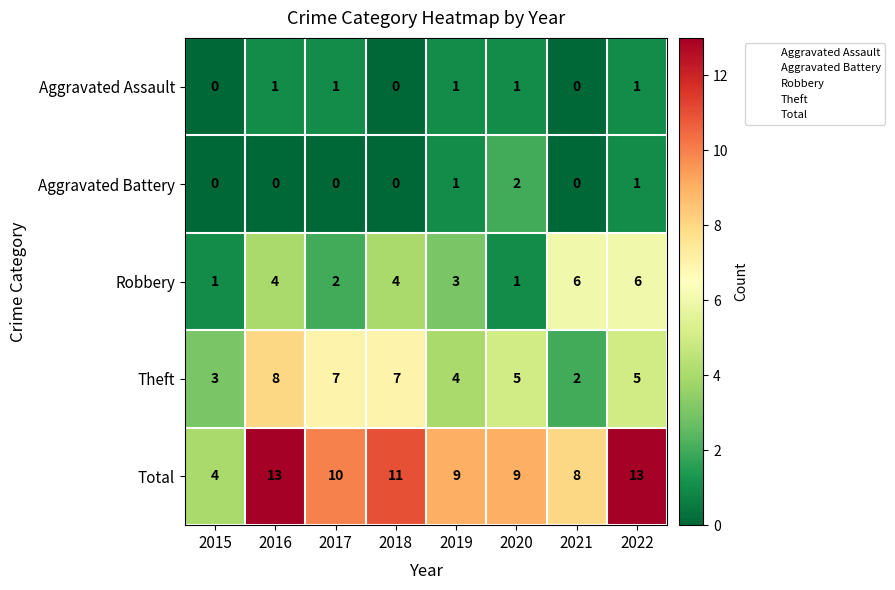

How many Aggravated Assault values are between 0 and 1?

8